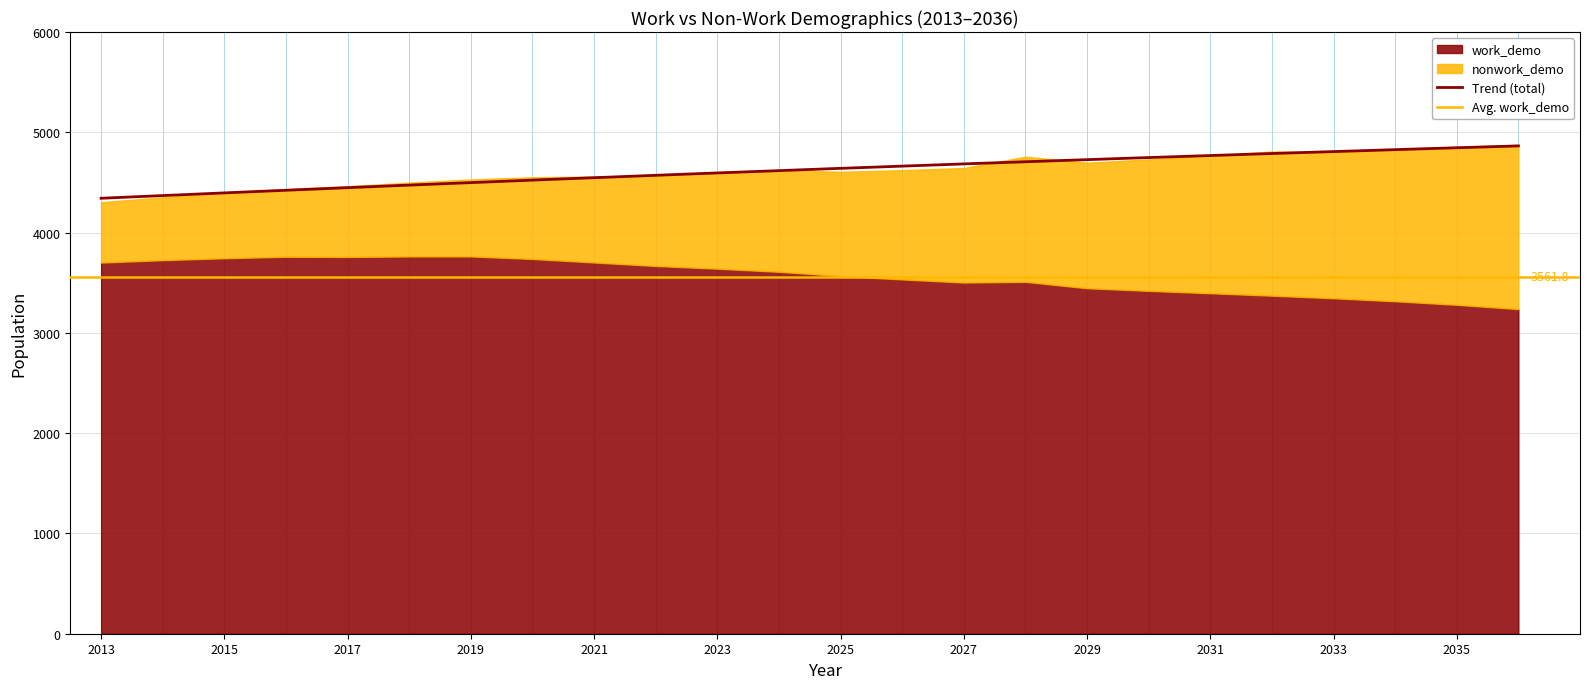

True or false: nonwork_demo has more than 1 interior local peaks.

False